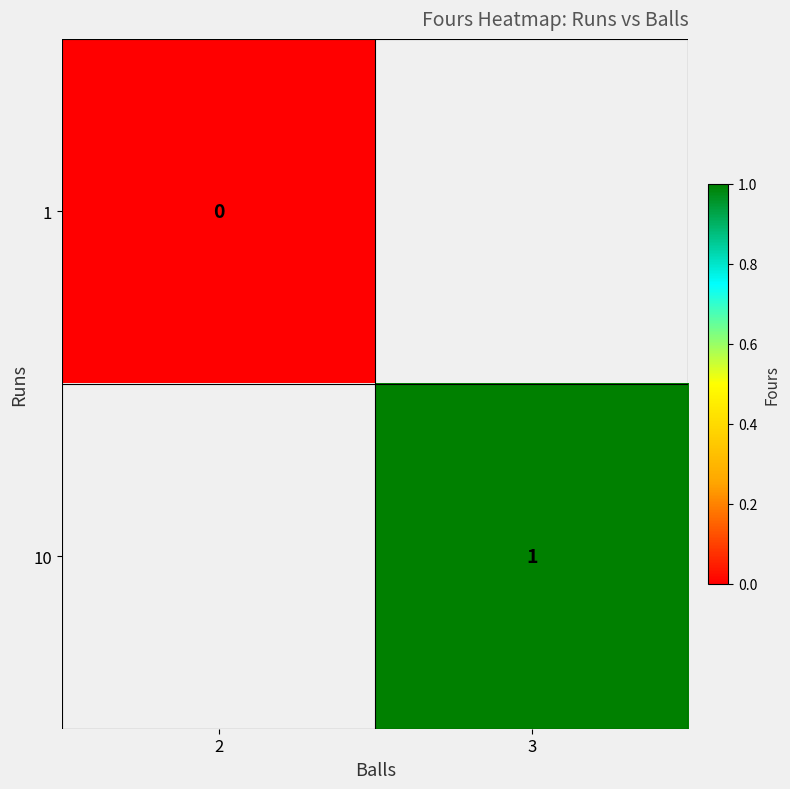

Which label corresponds to the smallest value in the chart?

2